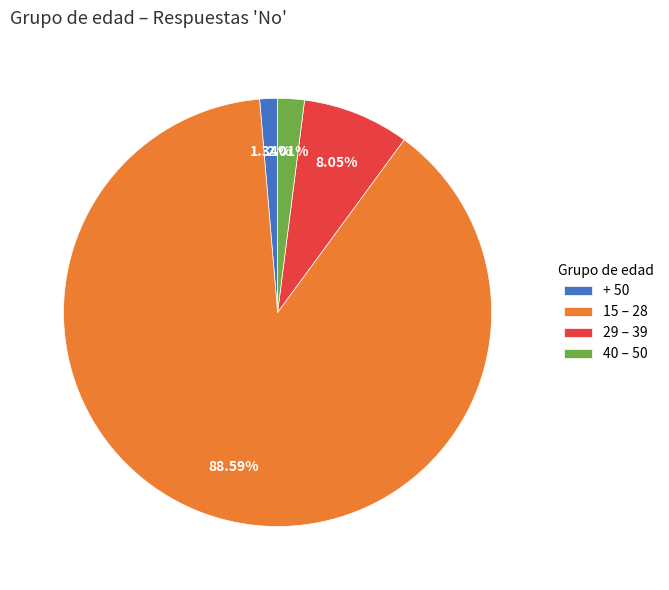

Do 15 – 28 and + 50 together represent more than half of the pie?

Yes